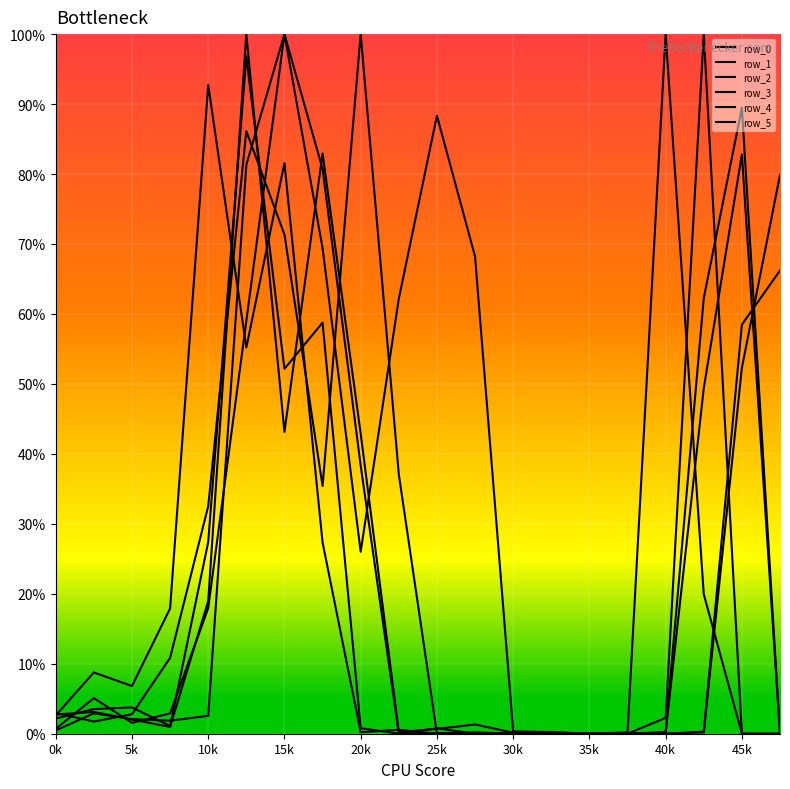

Does the chart have visible grid lines?

Yes